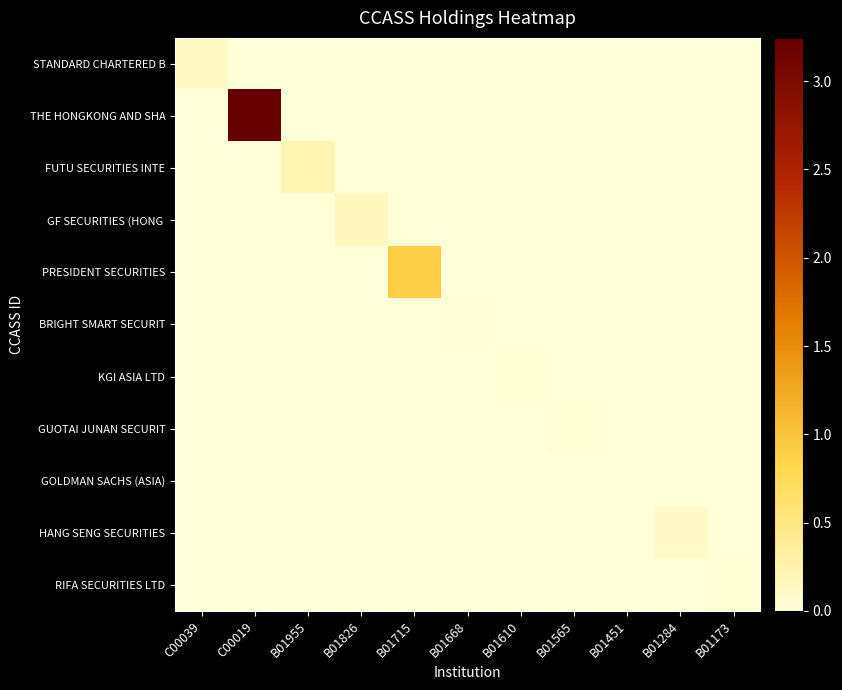

At B01173, list the series in order from largest to smallest.

RIFA SECURITIES LTD, STANDARD CHARTERED B, THE HONGKONG AND SHA, FUTU SECURITIES INTE, GF SECURITIES (HONG, PRESIDENT SECURITIES, BRIGHT SMART SECURIT, KGI ASIA LTD, GUOTAI JUNAN SECURIT, GOLDMAN SACHS (ASIA), HANG SENG SECURITIES